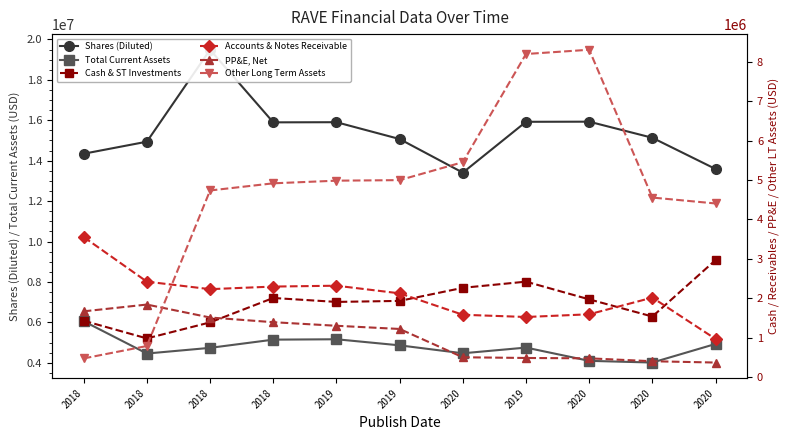

Reading left to right, transcribe all the data shown in this chart.

Shares (Diluted): 2018=14344000	2018=14940000	2018=19489000	2018=15897000	2019=15904000	2019=15071000	2020=13408000	2019=15924000	2020=15930000	2020=15133000	2020=13589000
Total Current Assets: 2018=6057000	2018=4458000	2018=4739000	2018=5145000	2019=5164000	2019=4863000	2020=4470000	2019=4752000	2020=4096000	2020=4012000	2020=4932000
Cash & ST Investments: 2018=1428000	2018=979000	2018=1386000	2018=2006000	2019=1906000	2019=1932000	2020=2264000	2019=2421000	2020=1971000	2020=1535000	2020=2969000
Accounts & Notes Receivable: 2018=3554000	2018=2421000	2018=2230000	2018=2296000	2019=2318000	2019=2124000	2020=1580000	2019=1523000	2020=1592000	2020=2016000	2020=965000
PP&E, Net: 2018=1667000	2018=1839000	2018=1510000	2018=1391000	2019=1300000	2019=1219000	2020=500000	2019=482000	2020=473000	2020=399000	2020=366000
Other Long Term Assets: 2018=471000	2018=786000	2018=4737000	2018=4919000	2019=4986000	2019=5000000	2020=5456000	2019=8204000	2020=8312000	2020=4557000	2020=4407000